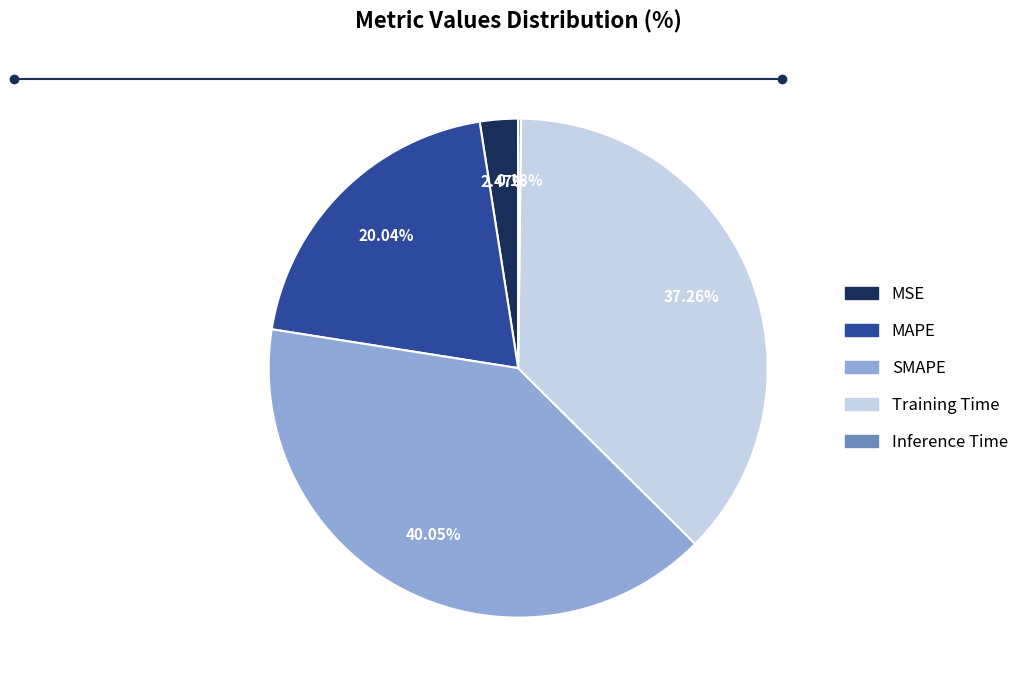

Do SMAPE and Training Time together represent more than half of the pie?

Yes